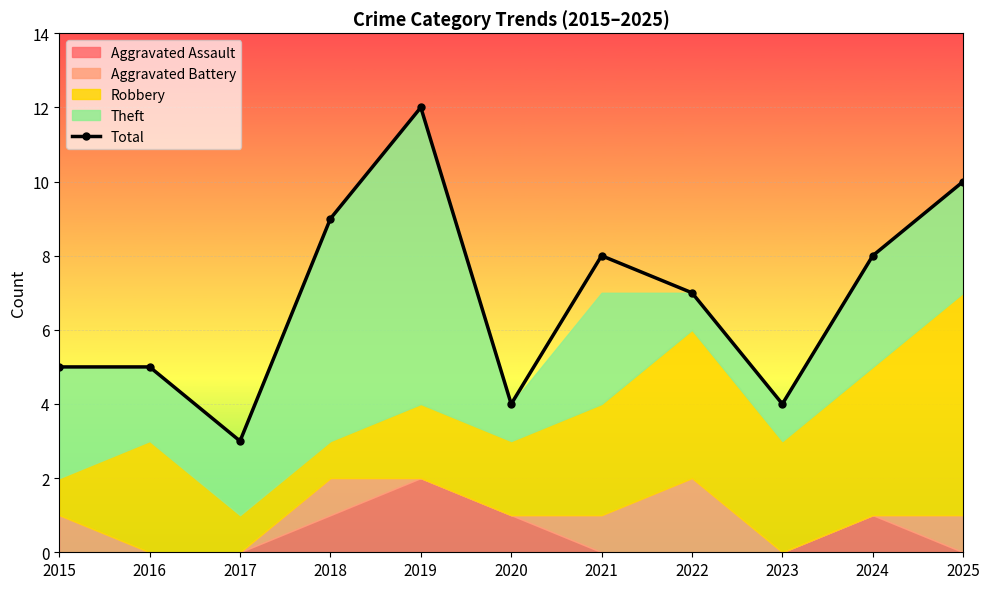

Reading left to right, what are all the values shown in this chart?

2015=5	2016=5	2017=3	2018=9	2019=12	2020=4	2021=8	2022=7	2023=4	2024=8	2025=10